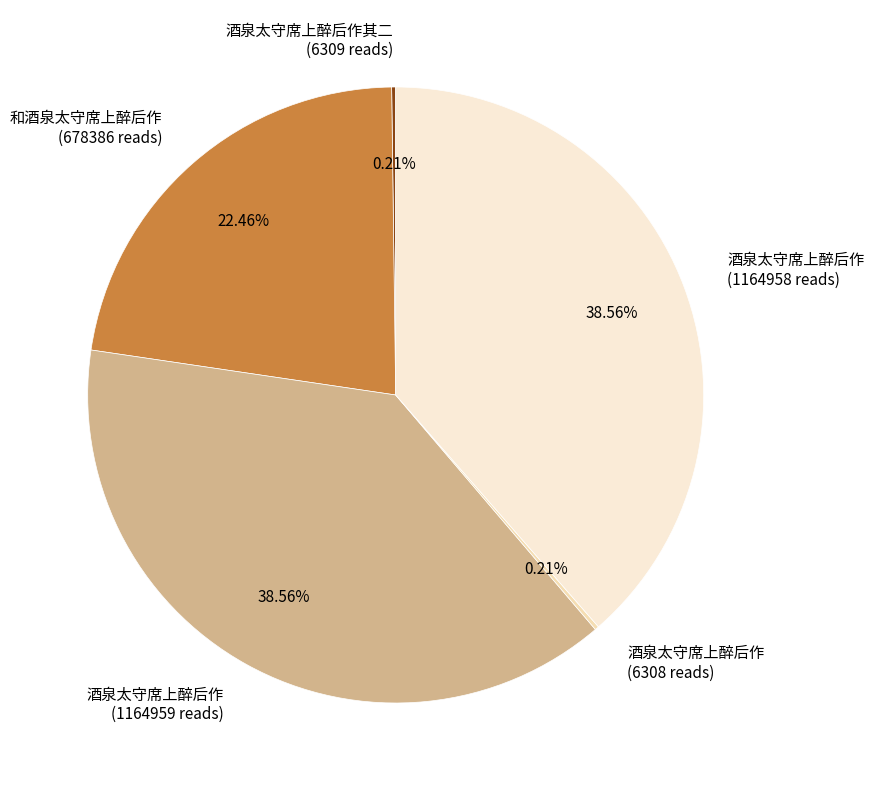

Does 酒泉太守席上醉后作 (1164958 reads) account for over 50% of the chart?

No